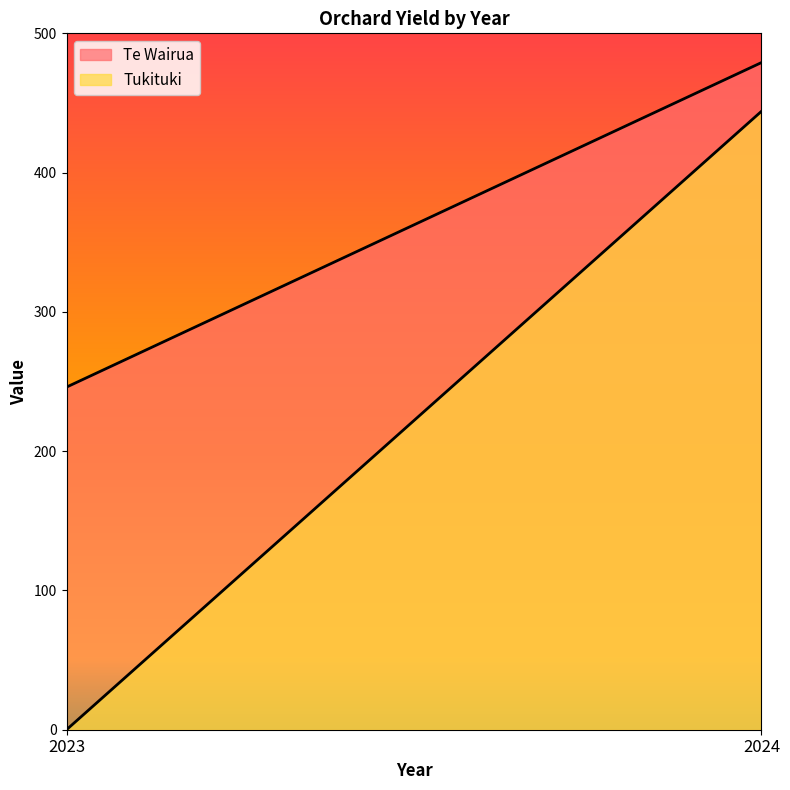

List the series in order of their overall mean, lowest first.

Tukituki, Te Wairua